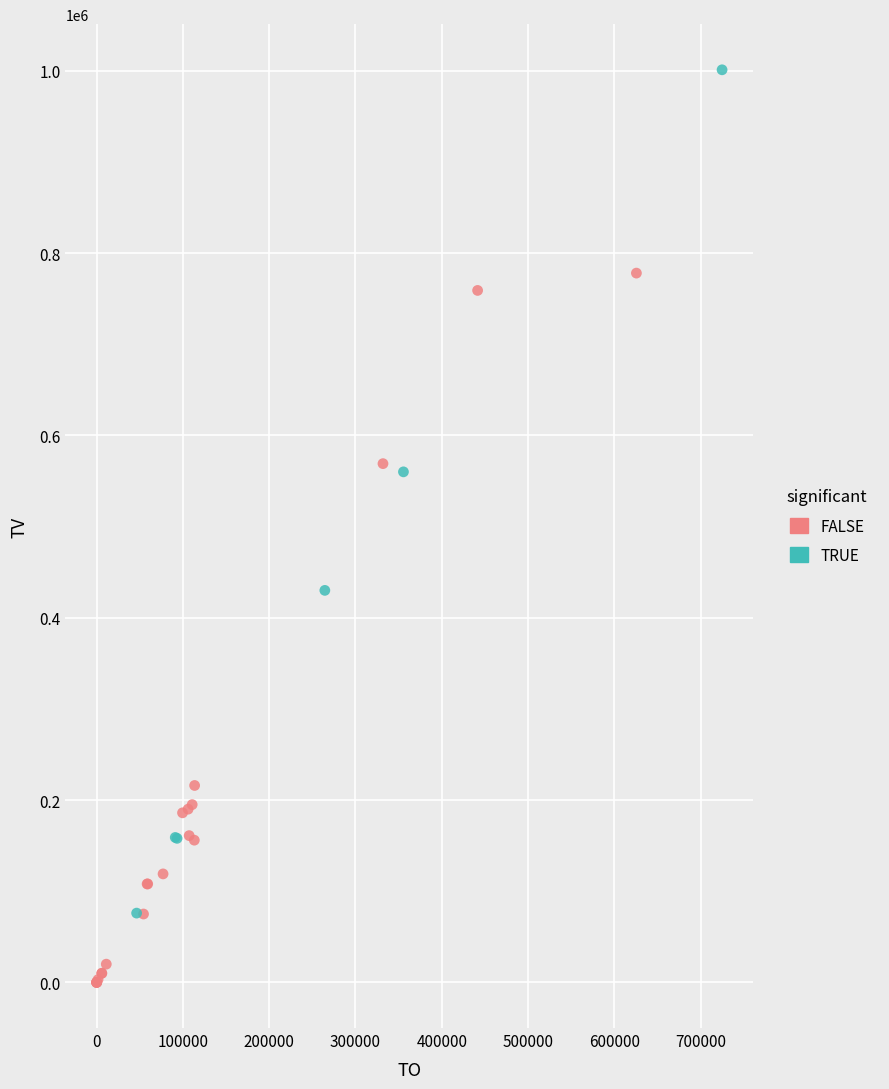

What are all the series names shown in the legend?

FALSE, TRUE